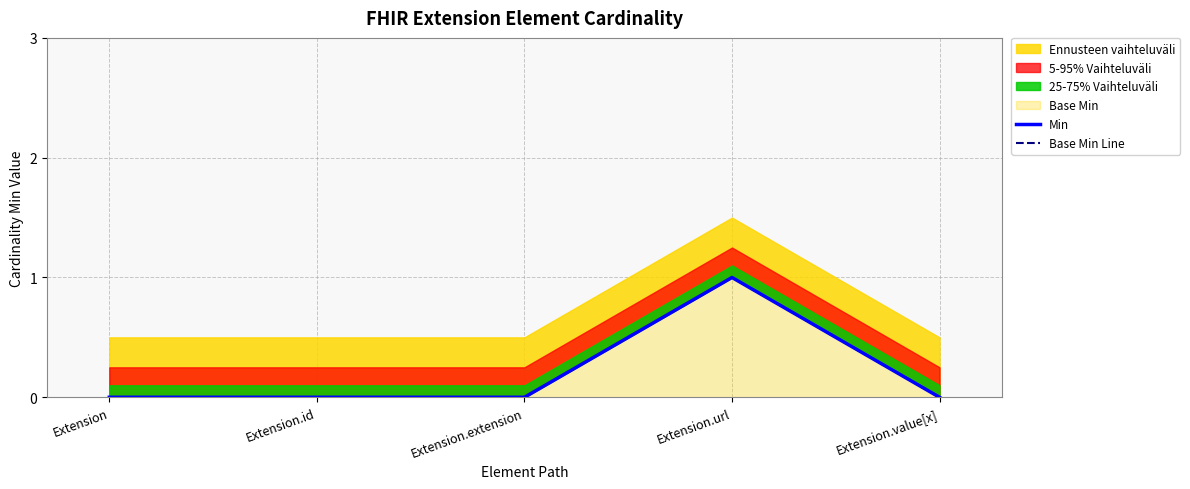

Does the chart display data point markers on the line(s)?

No